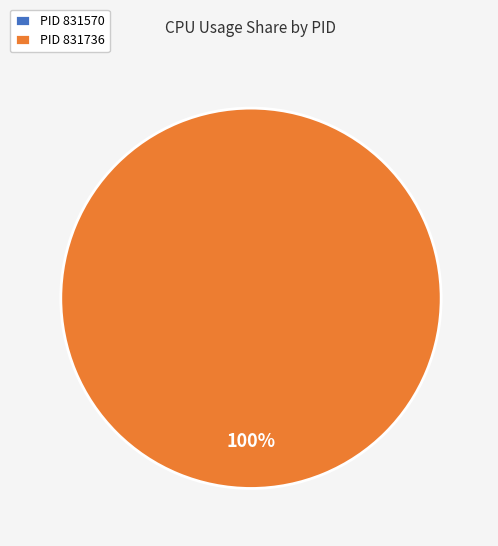

The 831736 slice represents 100% of the pie. True or false?

True